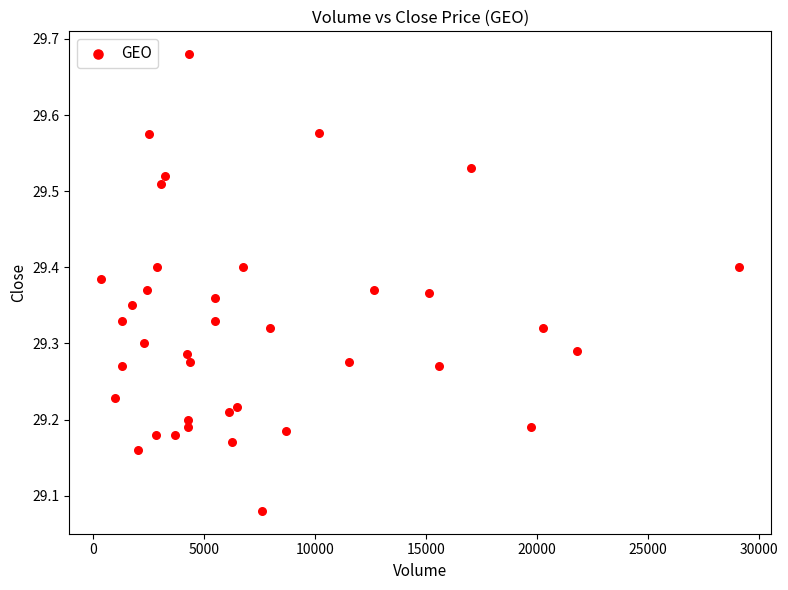

What is the range of Y values (max minus min)?

0.6